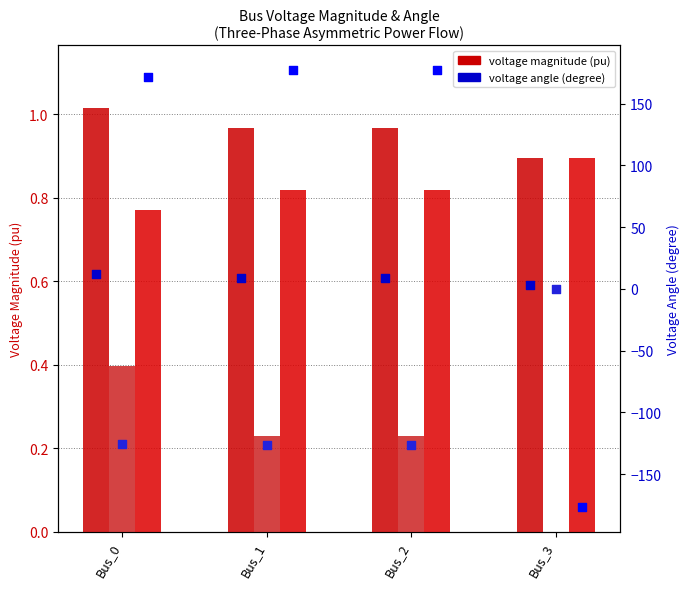

Which series has the widest spread of Y values?

pf_va_c_degree